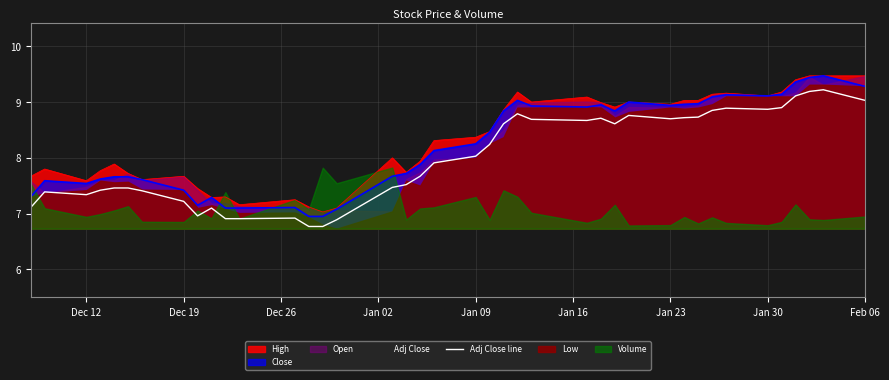

True or false: Adj Close line and High cross at least once.

False